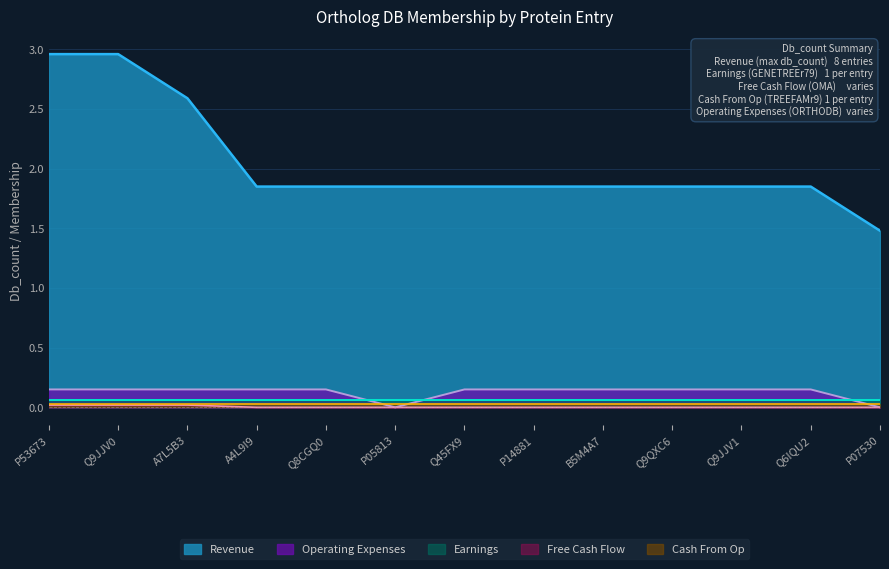

True or false: Revenue has a value of 2.7 at Q45FX9.

False